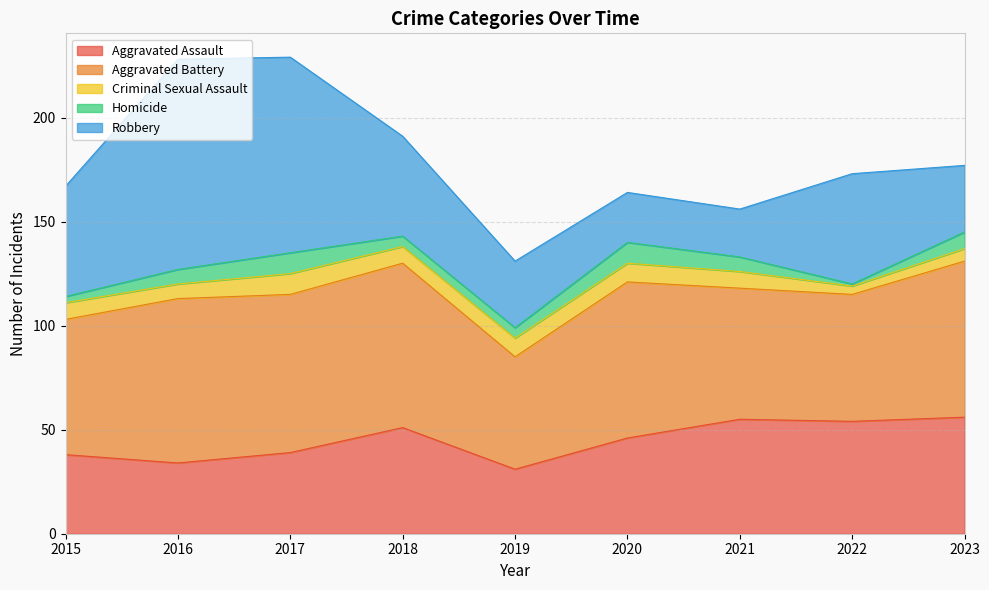

What is the value of the Aggravated Battery point at the 9th from the left?

75